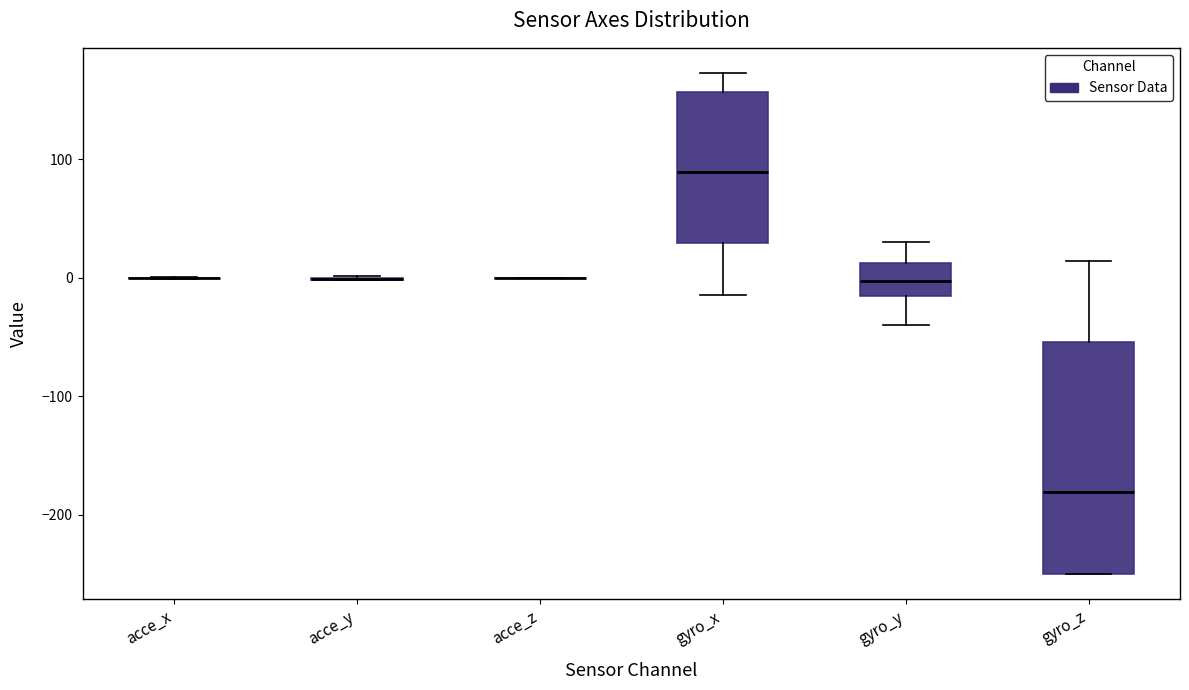

Reading left to right, transcribe this box plot: for each box, give where its median line is, the range the box spans, and where its two whiskers end, as read against the y-axis. The values are not printed on the chart, so give them approximately, as read against the axis.

acce_x: box collapsed to a line at 0, whiskers 0 to 0
acce_y: box collapsed to a line at 0, whiskers 0 to 0
acce_z: box collapsed to a line at 0, whiskers 0 to 0
gyro_x: median 90, box 30 to 160, whiskers -10 to 170
gyro_y: median 0, box -20 to 10, whiskers -40 to 30
gyro_z: median -180, box -250 to -50, whiskers -250 to 10